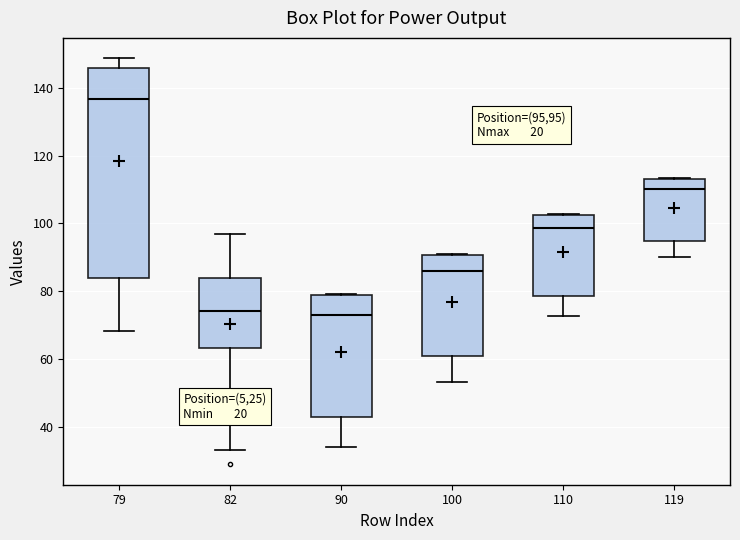

Reading left to right, read every box against the y-axis: the position of its median line, the range the box covers, and the ends of its whiskers. The values are not printed on the chart, so give them approximately, as read against the axis.

79: median 136, box 84 to 146, whiskers 68 to 148
82: median 74, box 64 to 84, whiskers 34 to 96
90: median 72, box 42 to 78, whiskers 34 to 80
100: median 86, box 60 to 90, whiskers 54 to 90
110: median 98, box 78 to 102, whiskers 72 to 102
119: median 110, box 94 to 114, whiskers 90 to 114